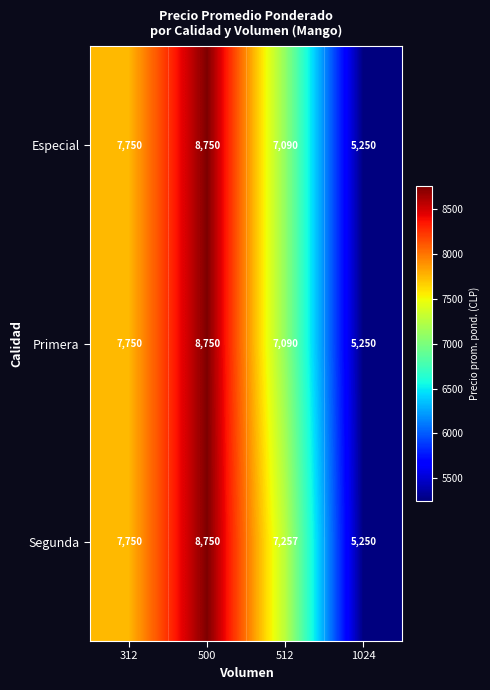

Reading left to right, what are all the values shown in this chart?

Especial: 7750	8750	7090	5250
Primera: 7750	8750	7090	5250
Segunda: 7750	8750	7257	5250